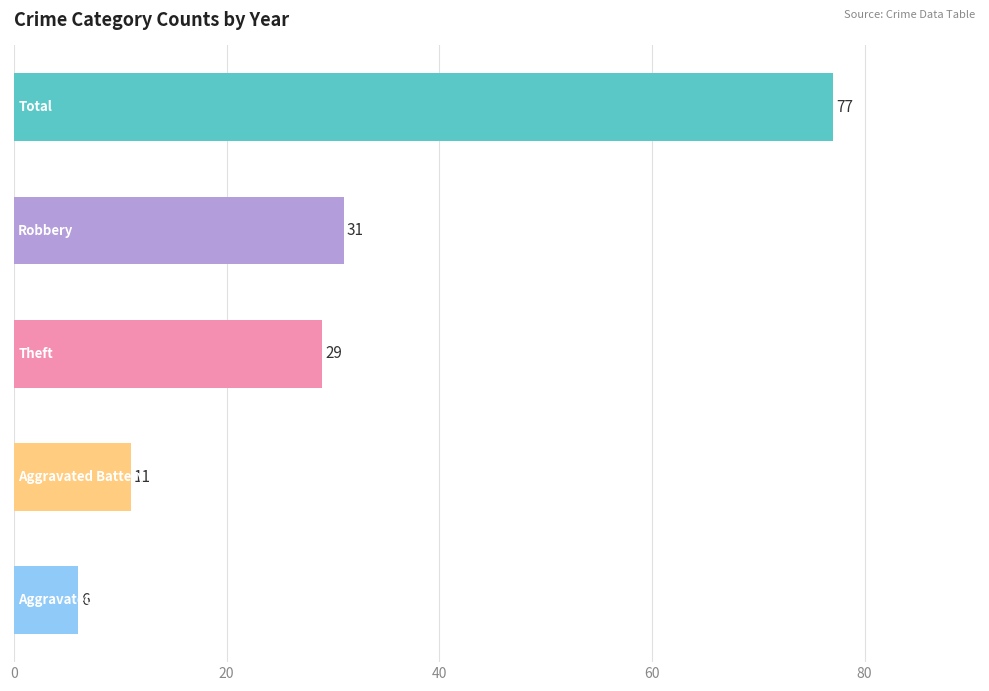

What is the greatest value displayed?

77